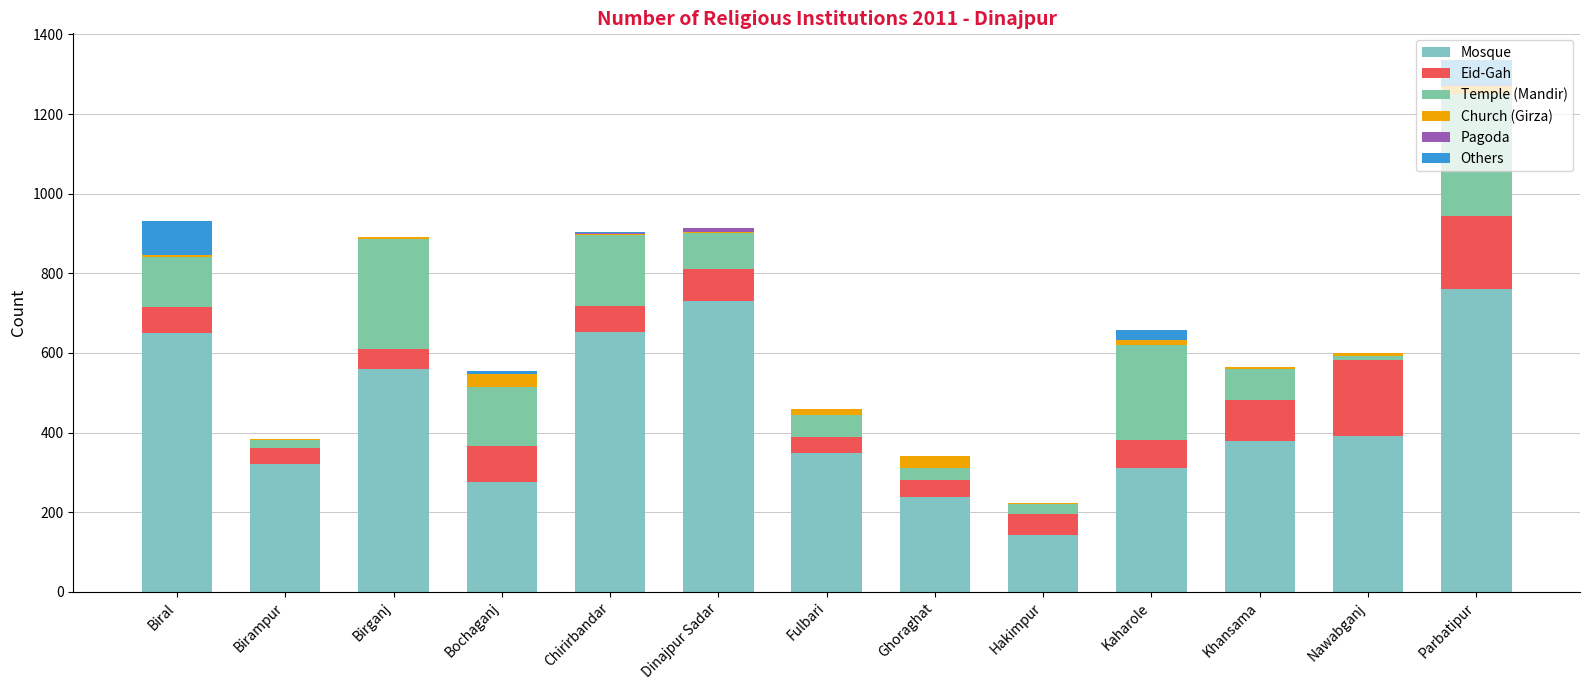

Does the chart contain stacked bars?

Yes